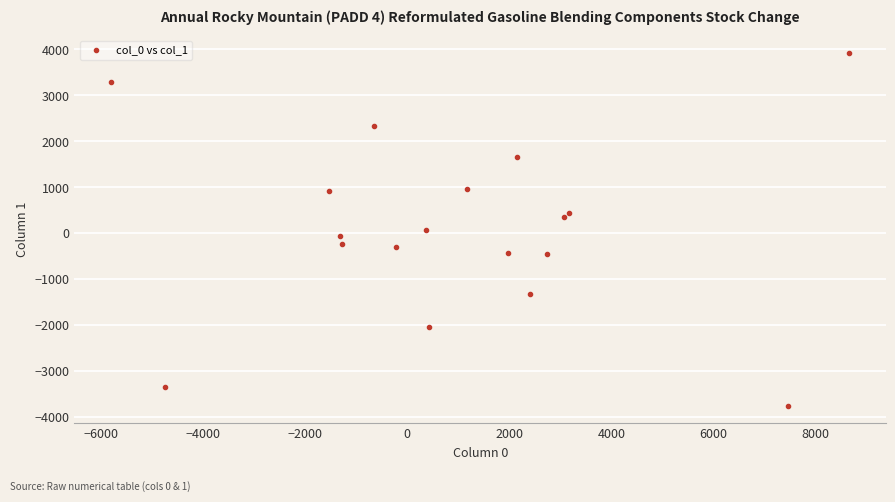

What is the range of X values (max minus min)?

14442.7